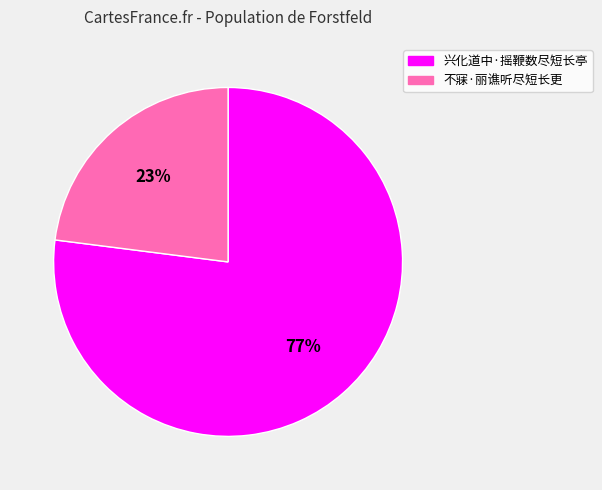

Which has a higher value, 兴化道中·摇鞭数尽短长亭 or 不寐·丽谯听尽短长更?

兴化道中·摇鞭数尽短长亭